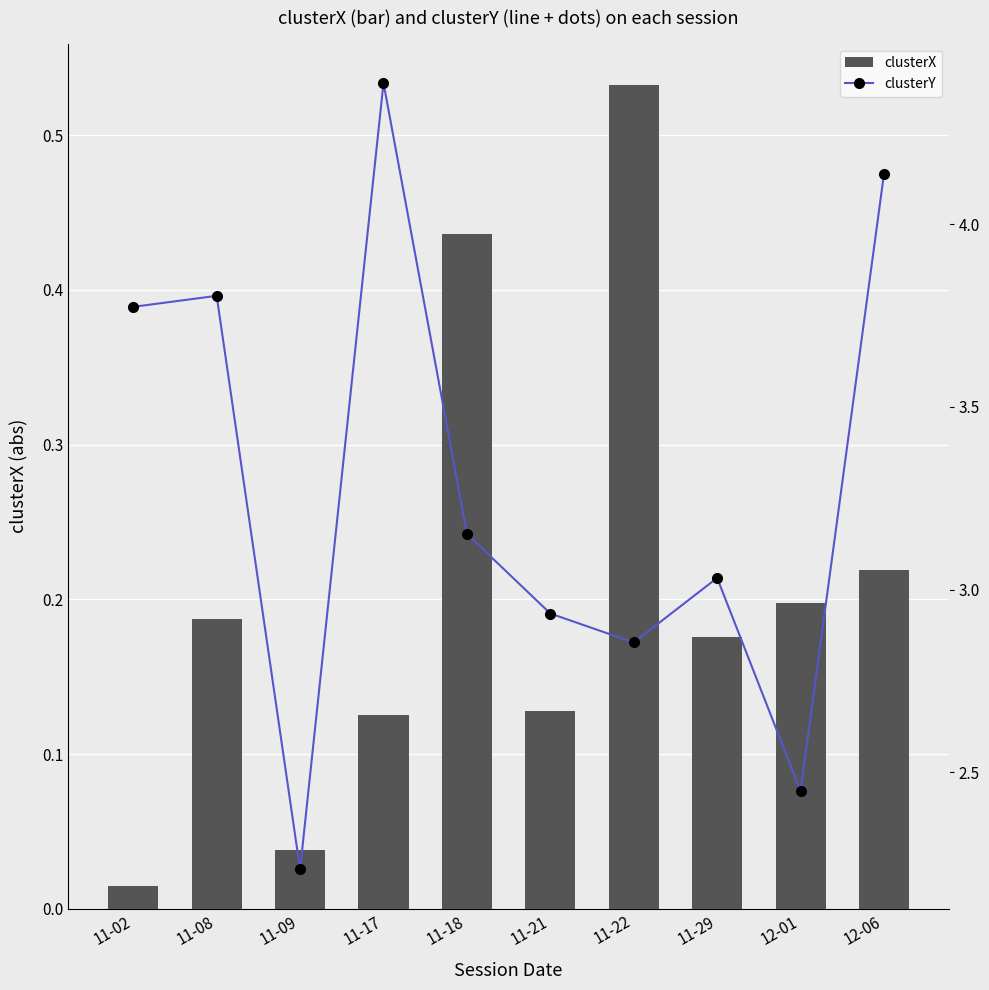

Between 11-17 and 11-08, which is larger?

11-08